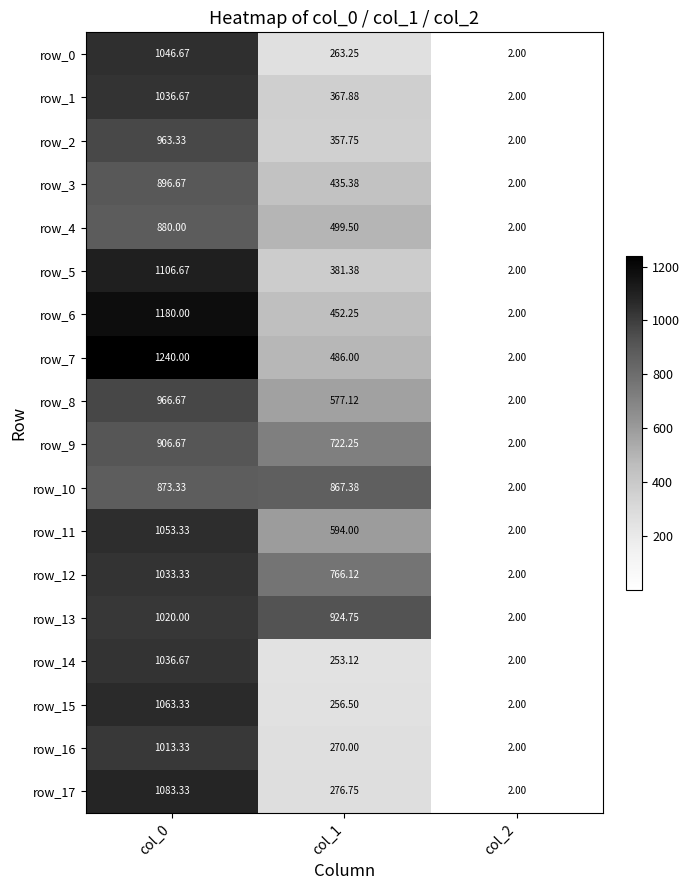

Which series changed the most between col_0 and col_1?

row_15